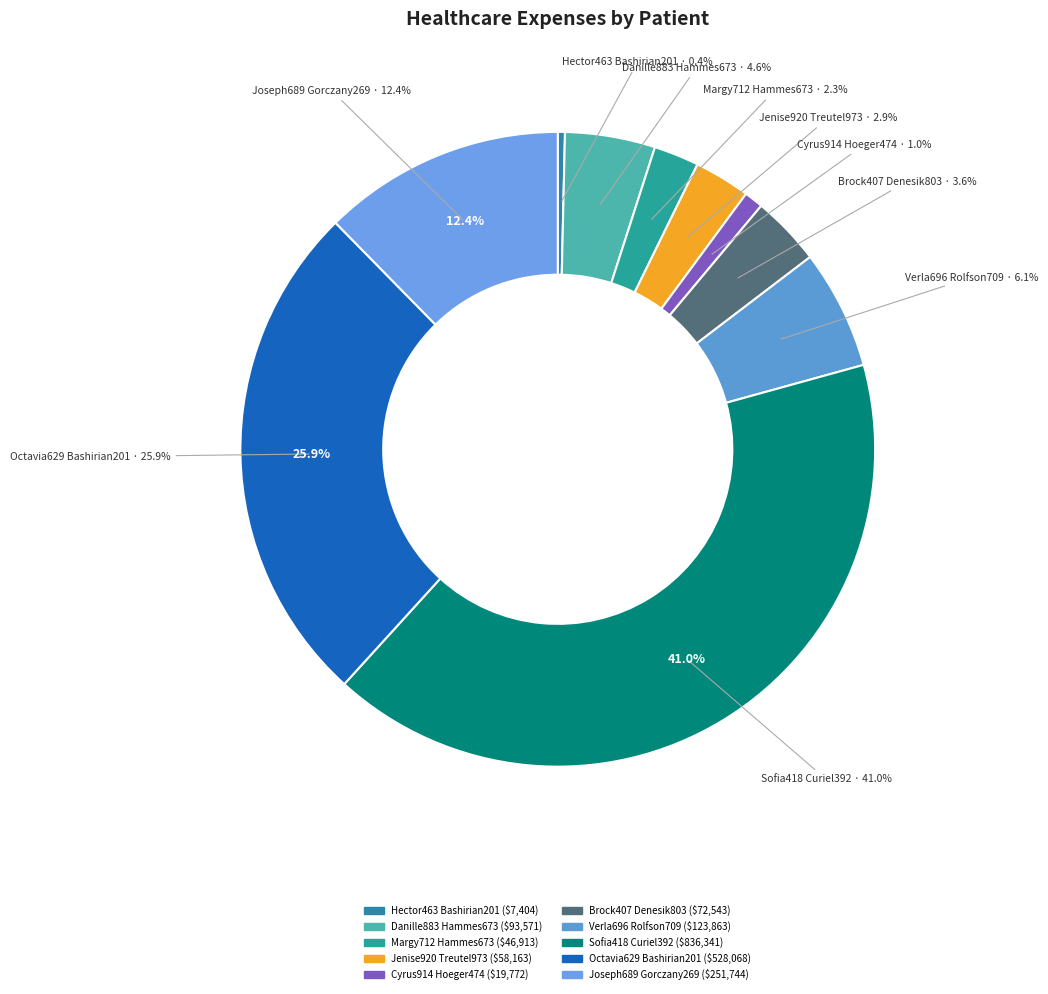

Is Jenise920 Treutel973 the majority of the pie?

No